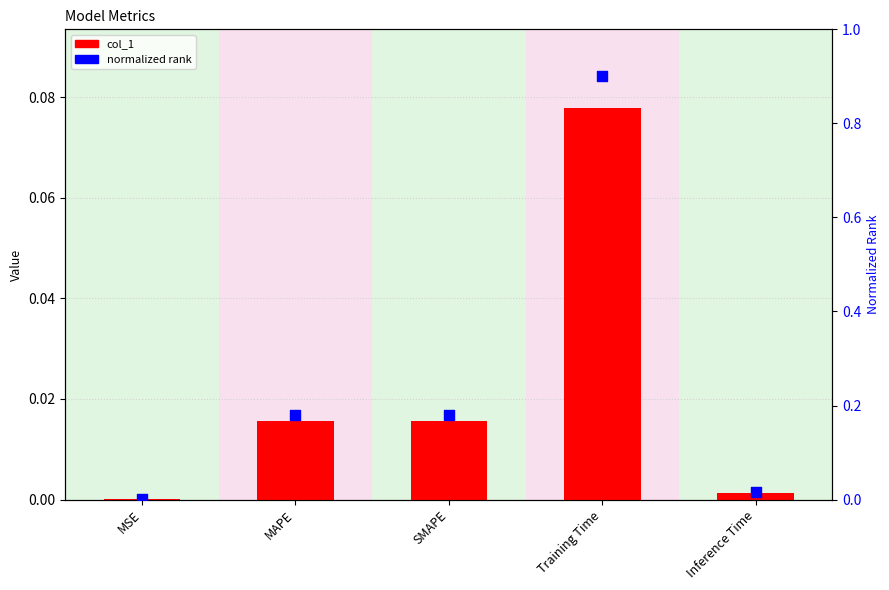

Which series reaches the maximum Y coordinate?

normalized rank